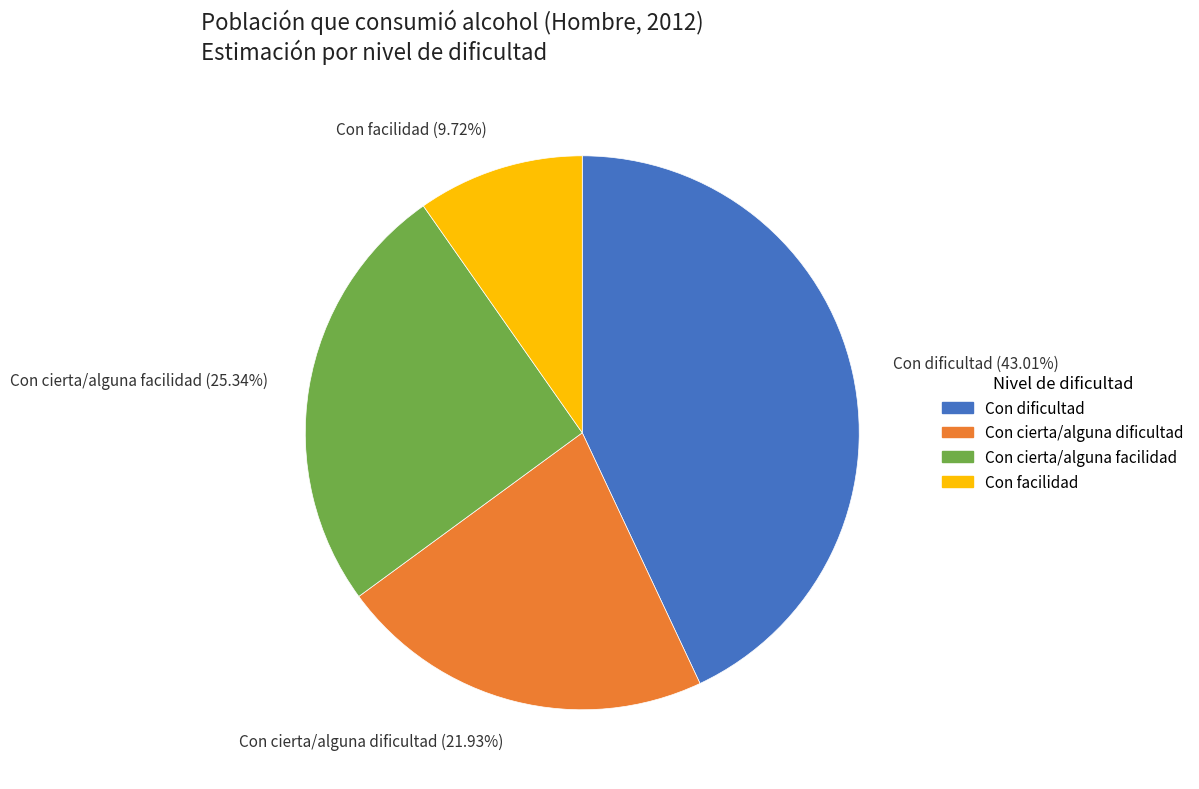

What is the largest slice in the pie chart?

Con dificultad